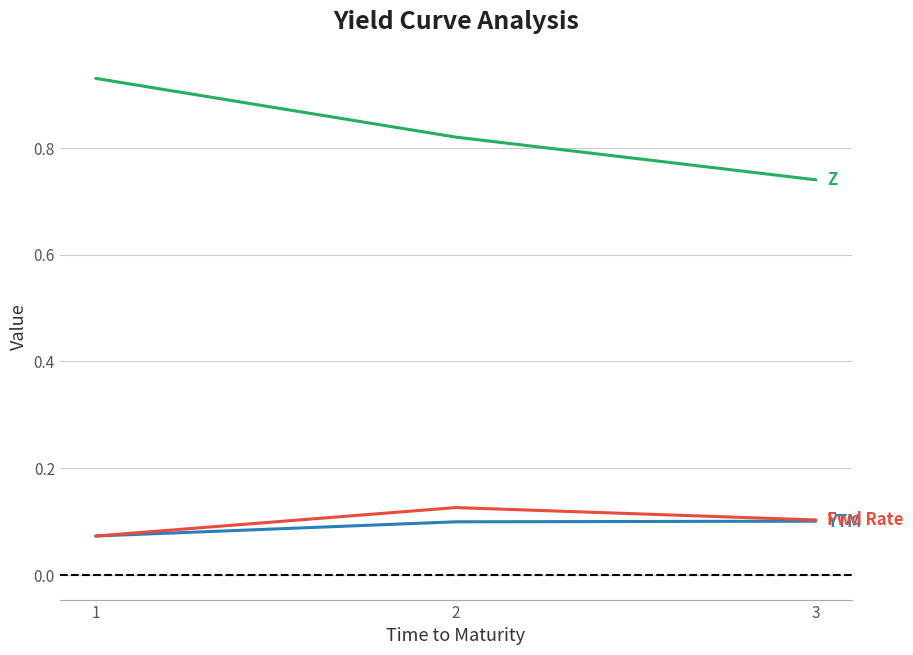

What is the difference between the highest and lowest values at 3?

0.6